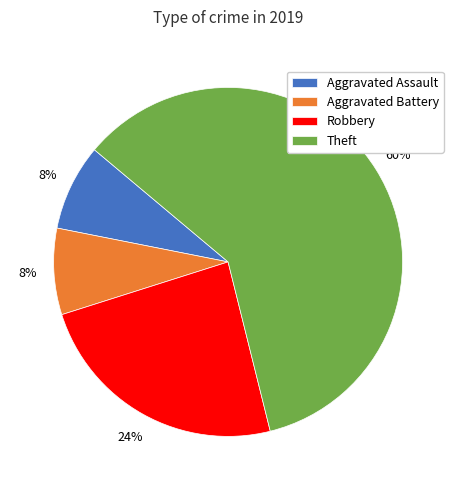

The Aggravated Assault slice represents 8% of the pie. True or false?

True